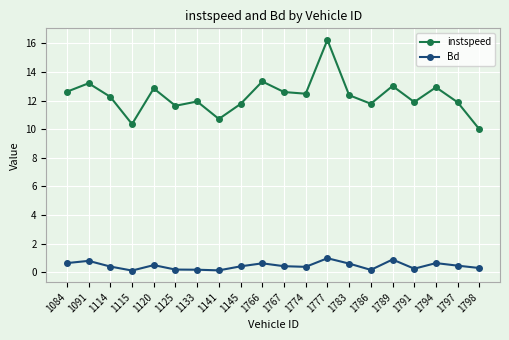

What is the difference between the maximum and minimum values in the Bd series?

0.9